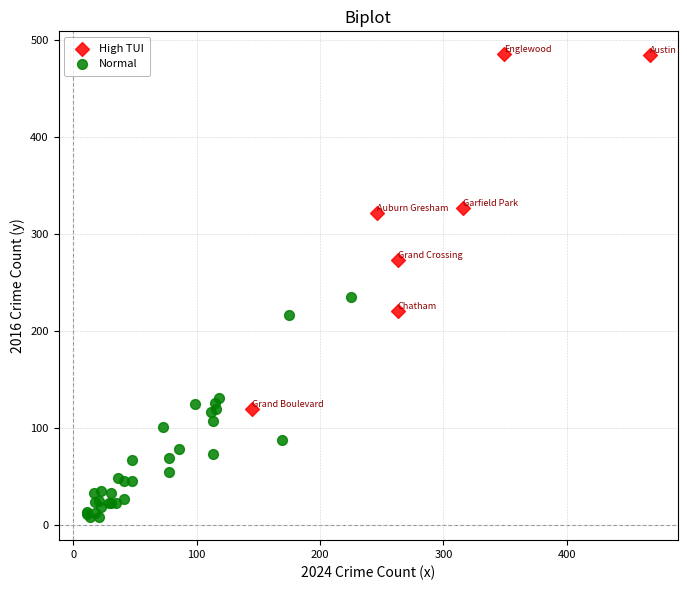

What are all the series names shown in the legend?

High TUI, Normal